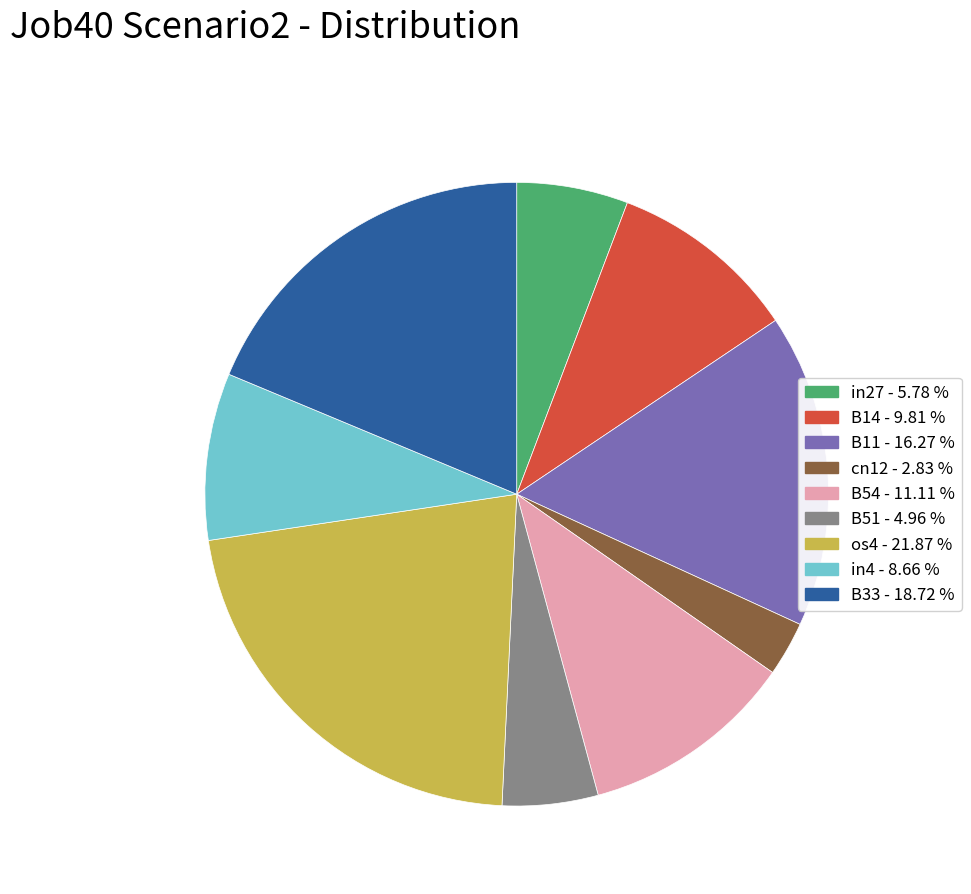

Which category has the smallest portion of the pie?

cn12